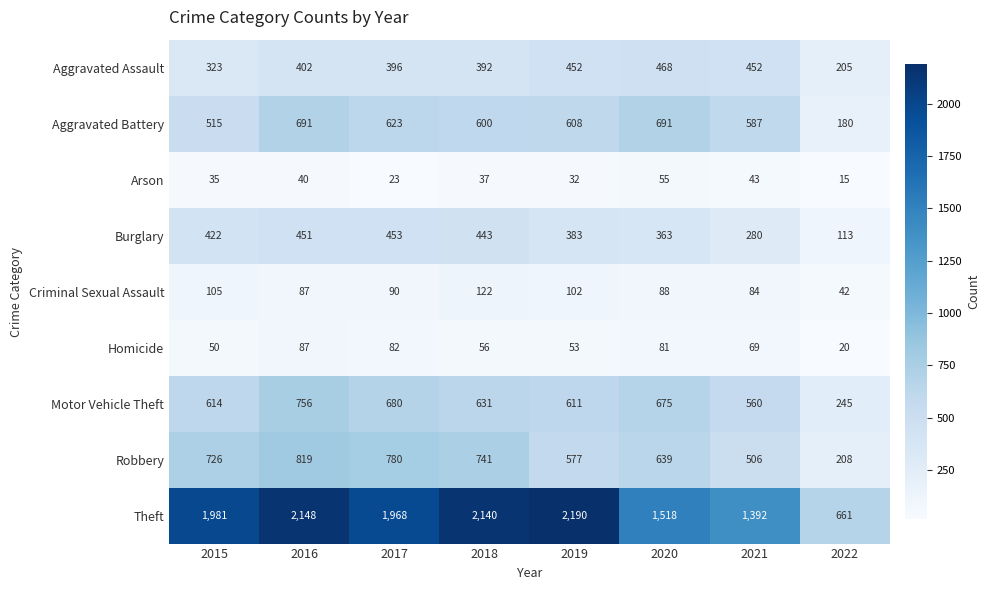

Read the Criminal Sexual Assault value at 2018, to the nearest 5.

120